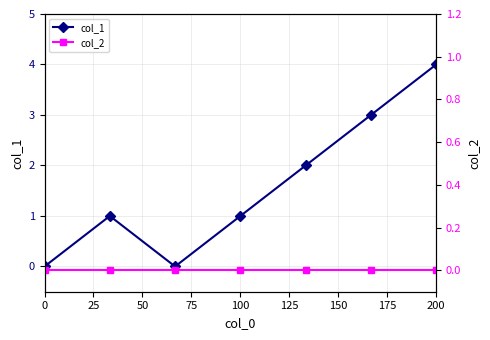

True or false: col_1 has a value of 2 at 100.

False